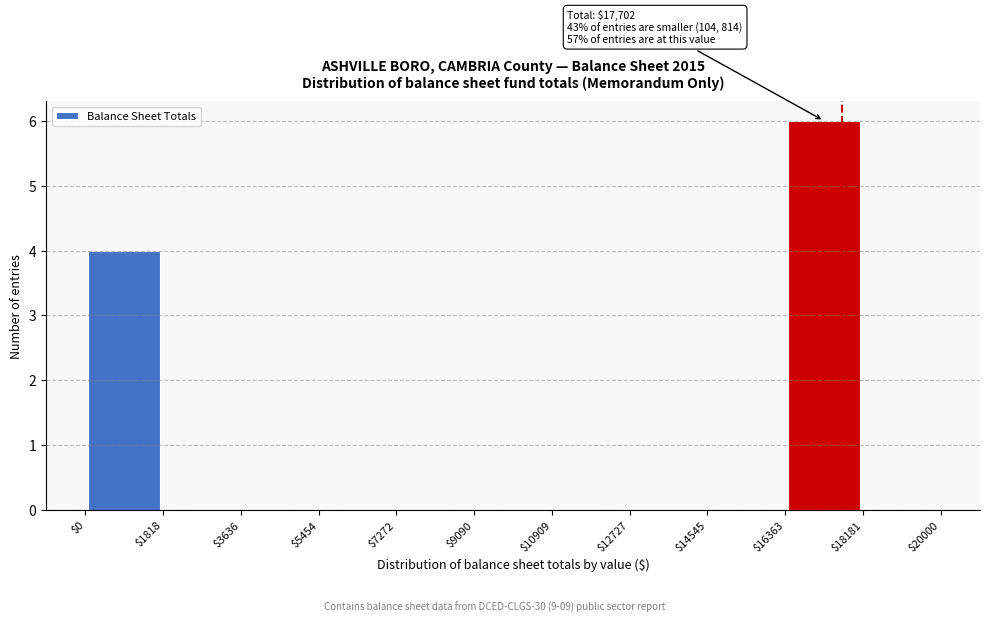

Which range on the x-axis has the tallest bar?

$16363 to $18181